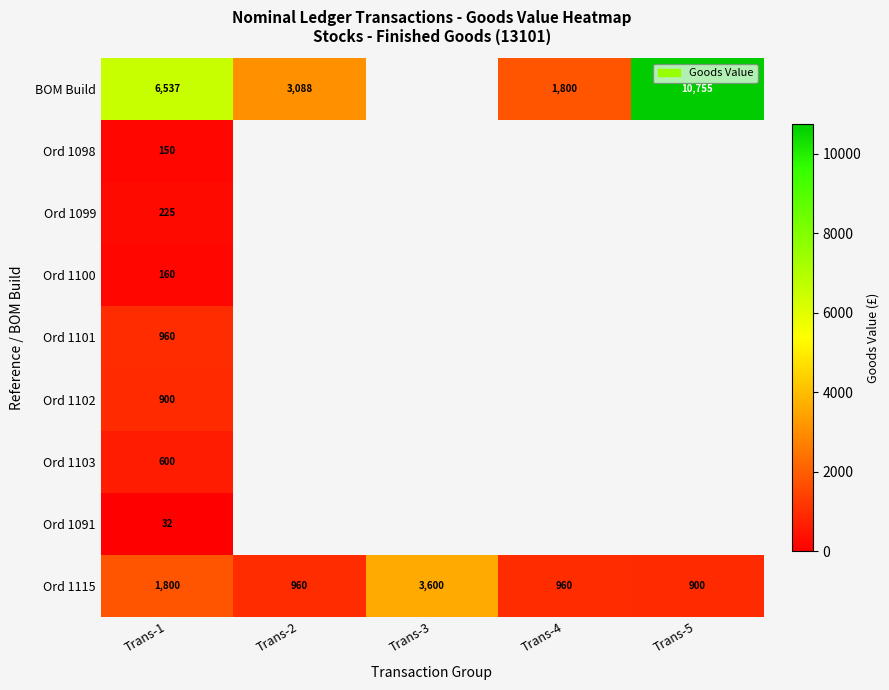

At how many categories does at least one series exceed 2406?

4